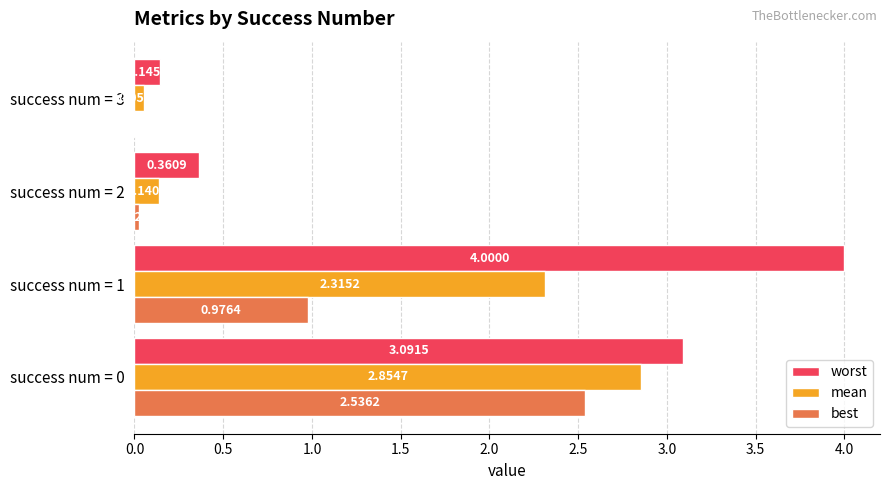

Between success num = 2 and success num = 3, which series saw the biggest shift?

worst